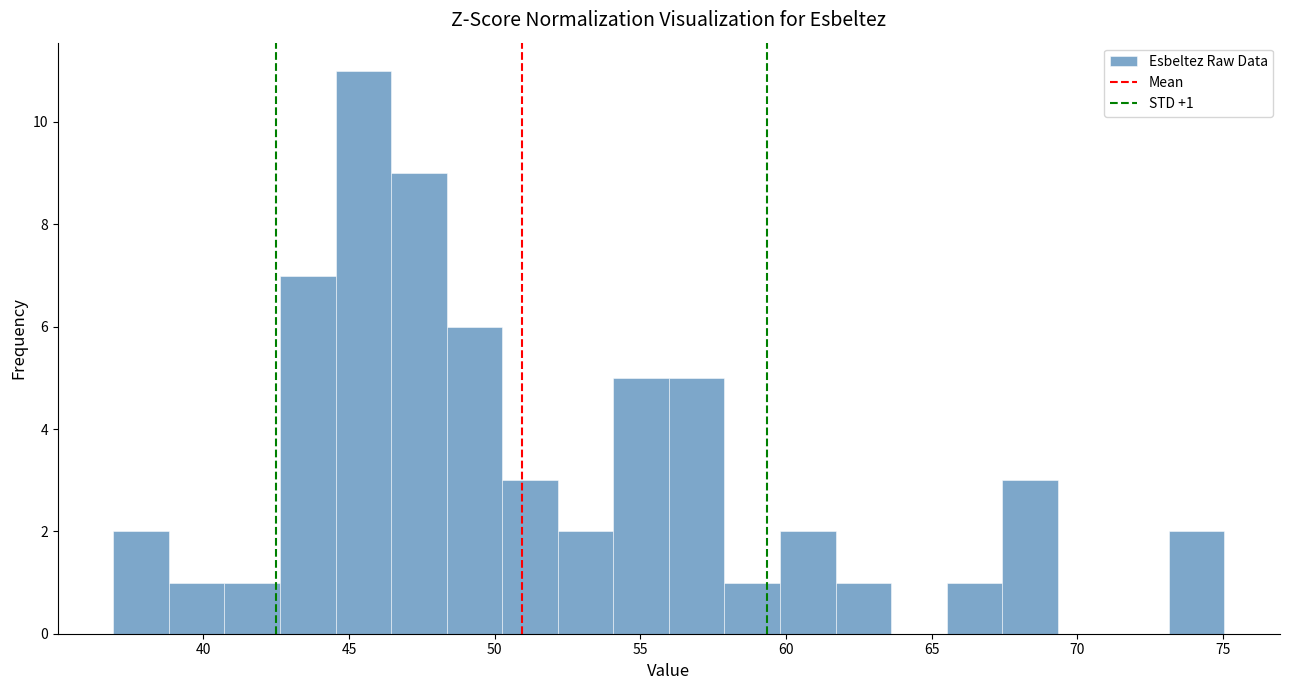

Around what value on the x-axis is the tallest bar? Give the approximate position of its centre, as read against the axis.

45.5